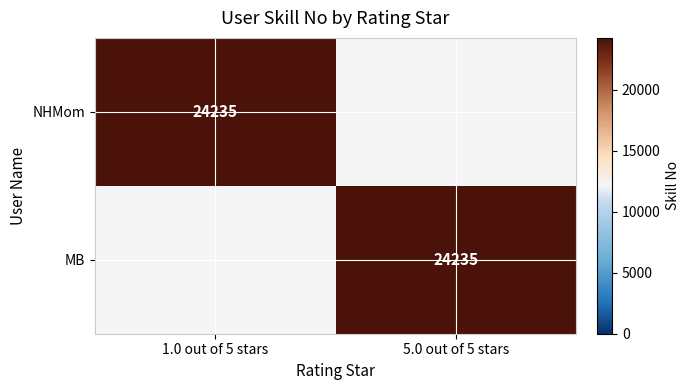

Is it true that MB equals 40933 at 5.0 out of 5 stars?

False